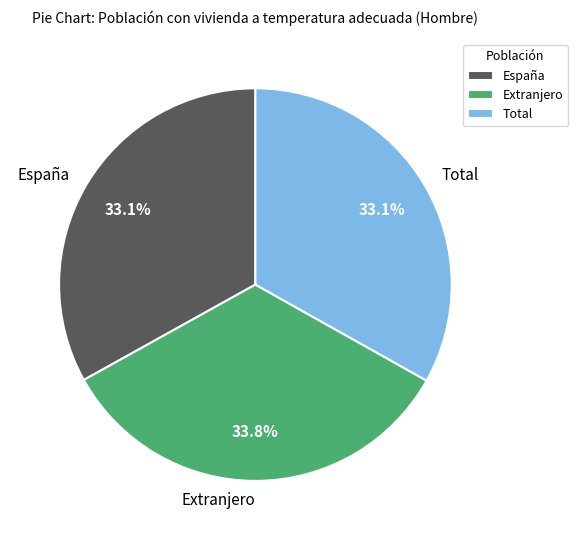

How many segments does this pie chart have?

3